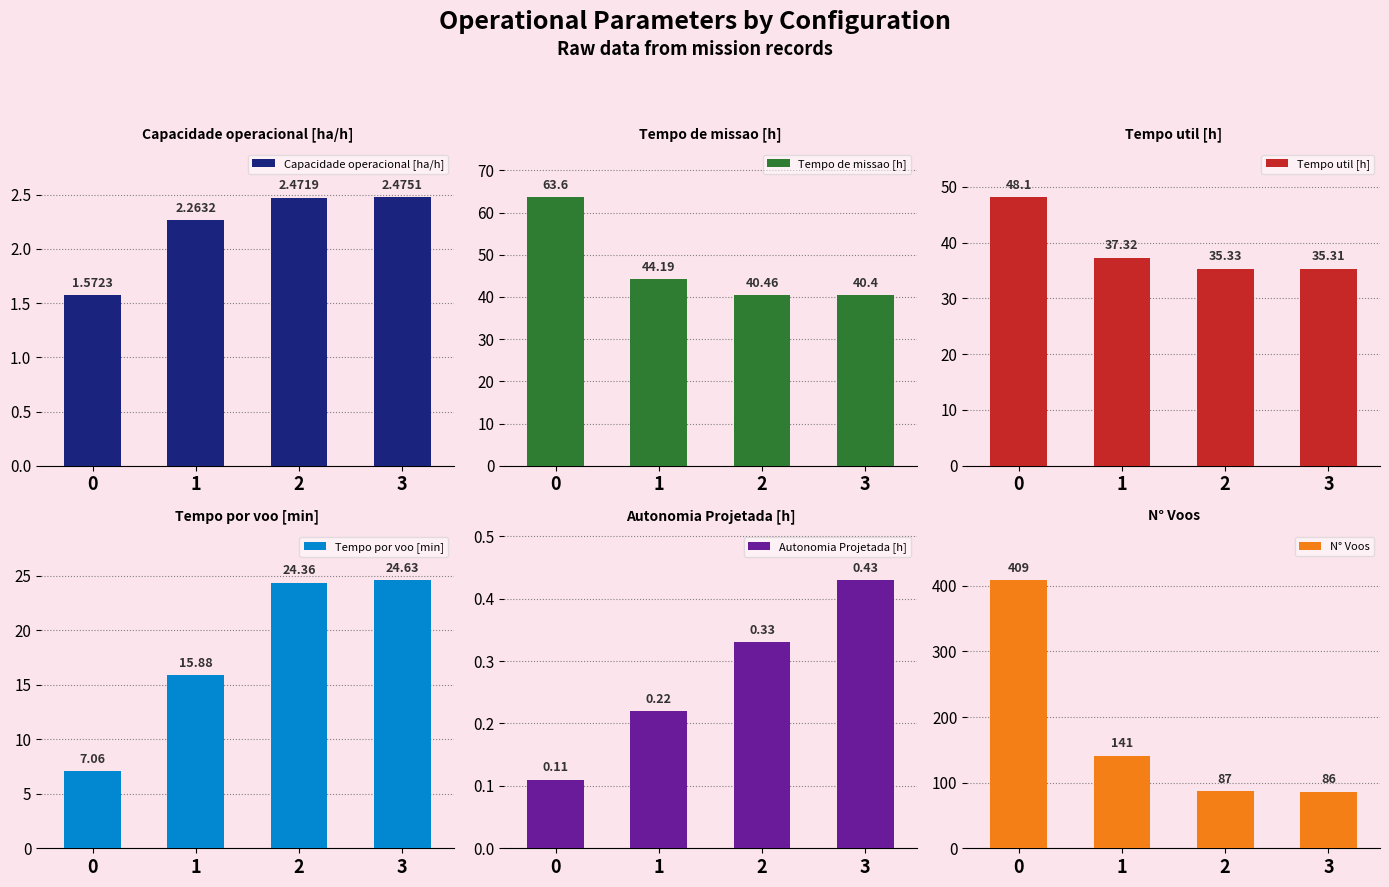

What is the minimum value for Autonomia Projetada [h]?

0.1